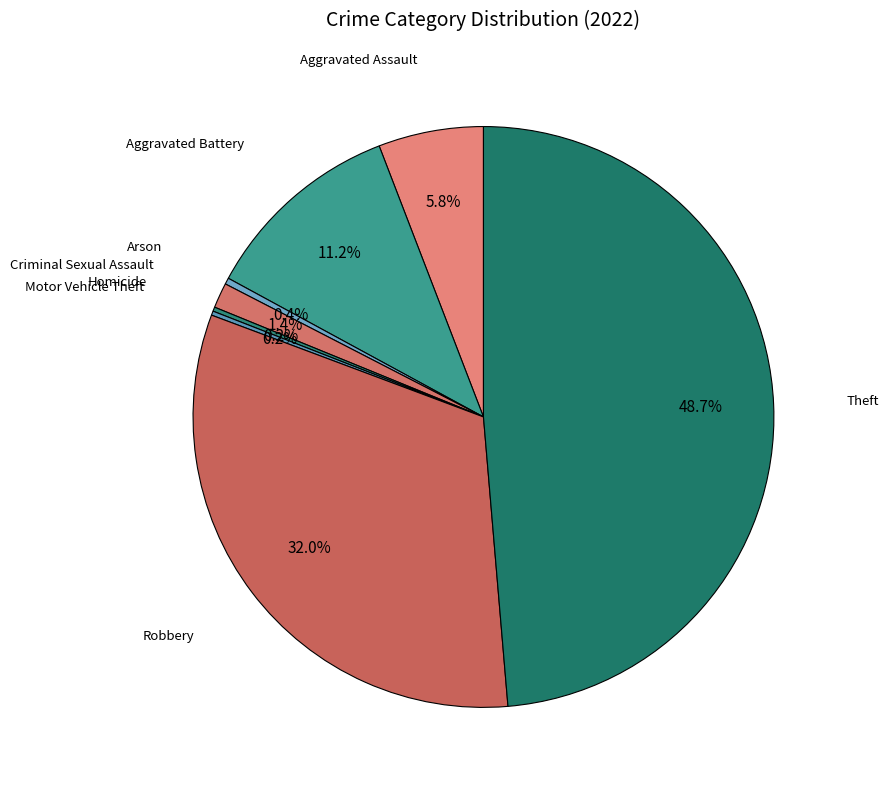

Is there a majority slice in this chart?

No